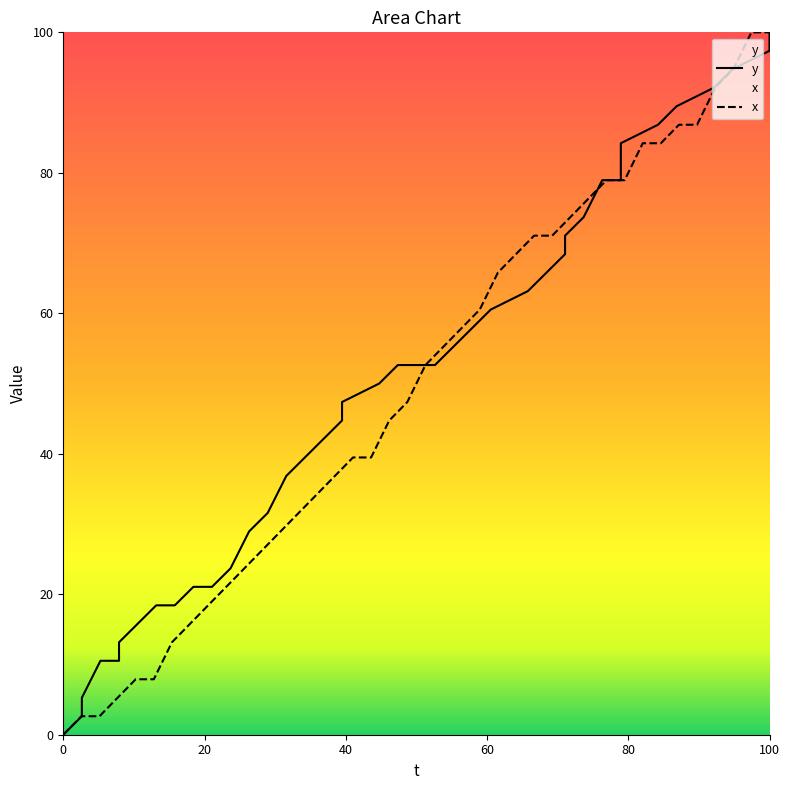

The value of x at 100 is 100.0. True or false?

True